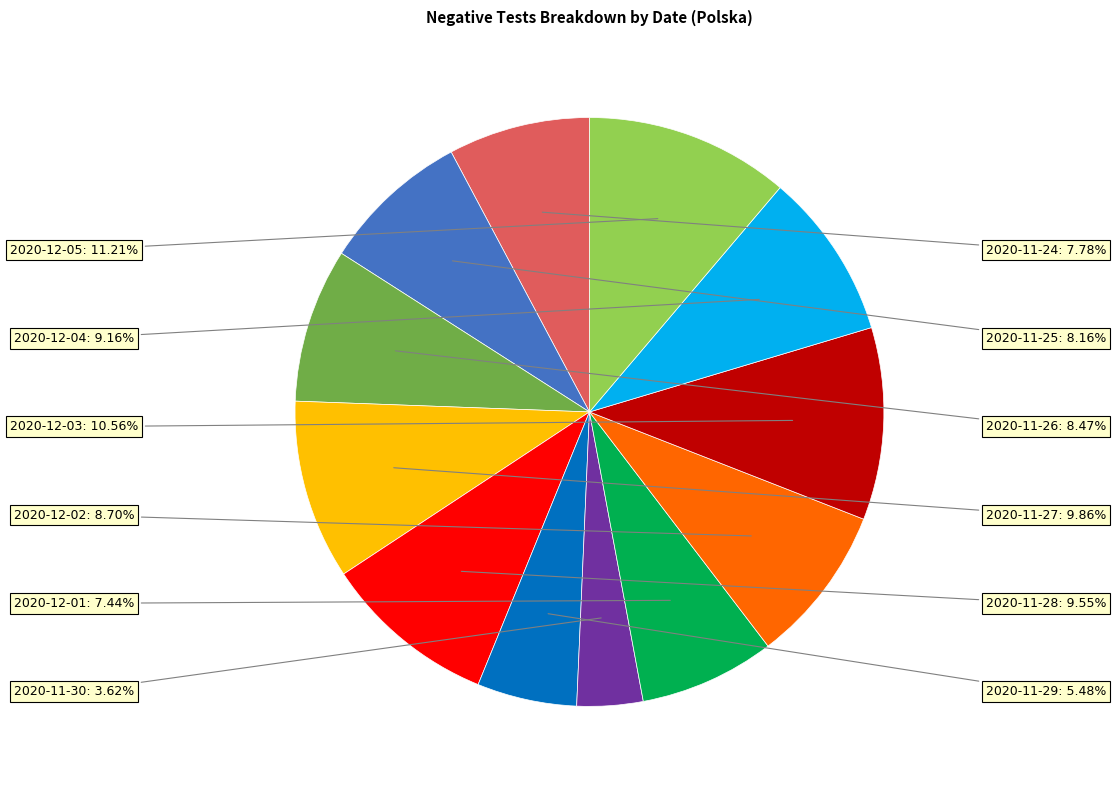

Does 2020-11-28 represent more than half of the total?

No